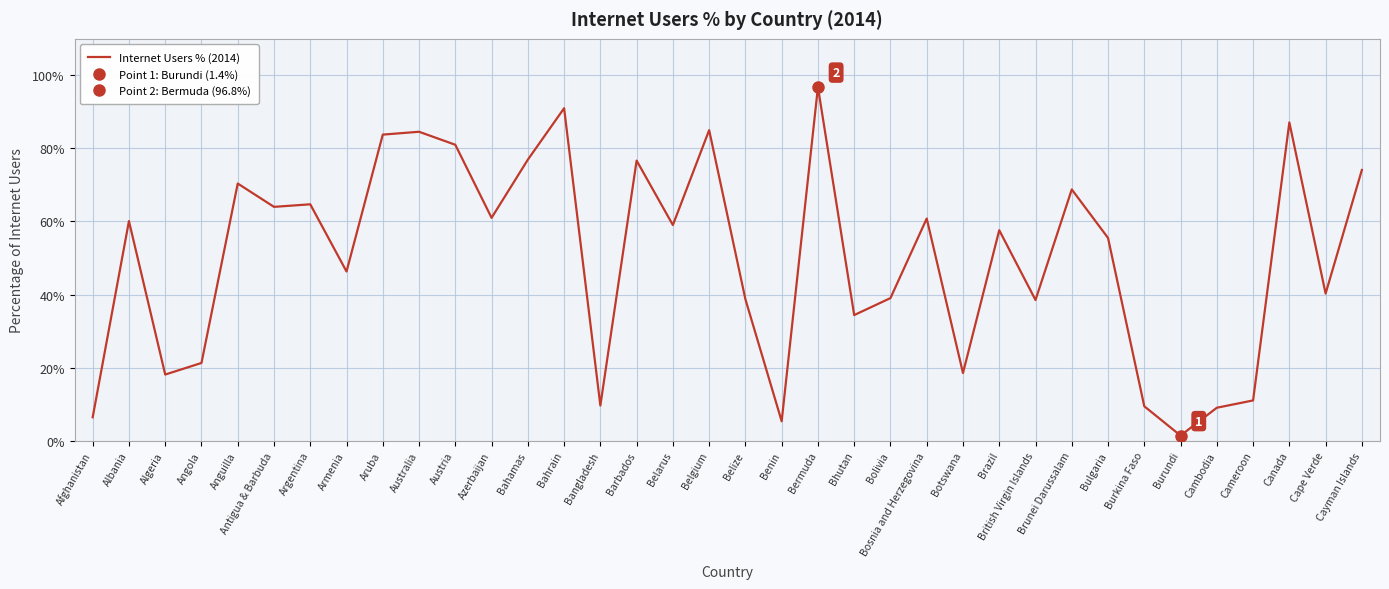

Where is the first local maximum?

Albania